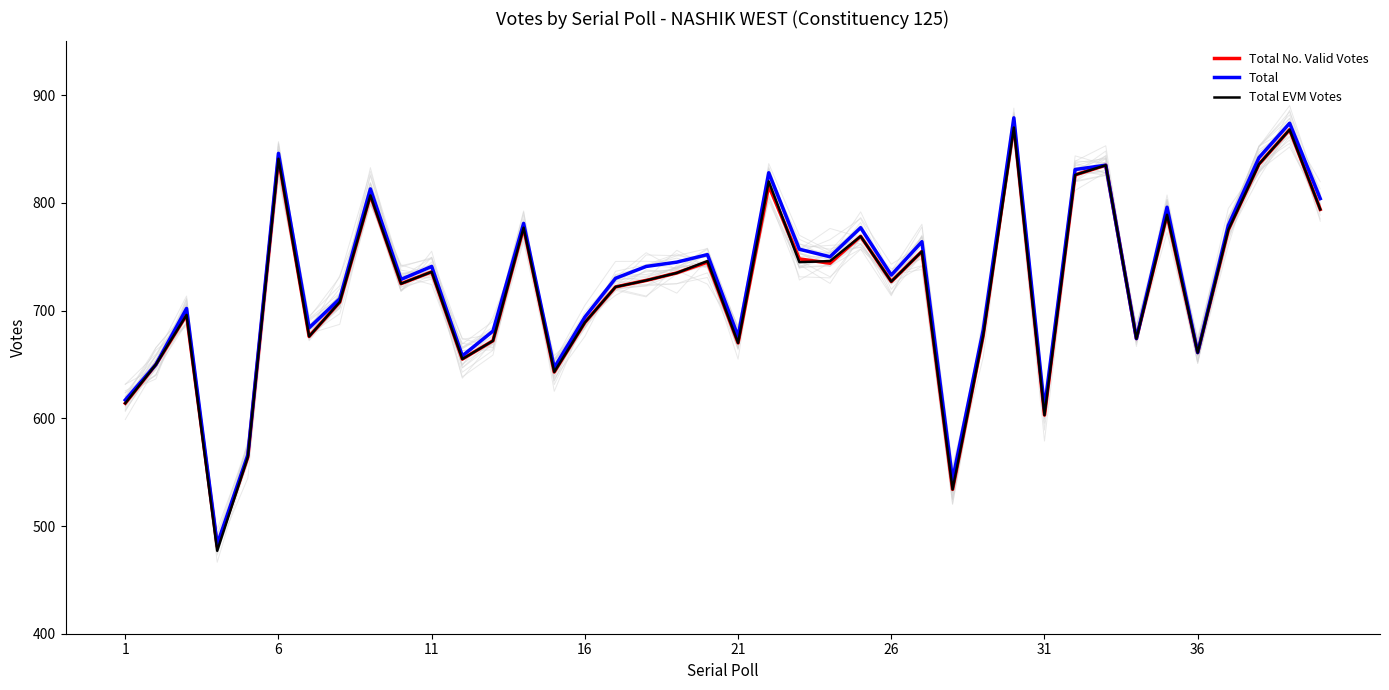

How many data points in Total No. Valid Votes are above 728?

19